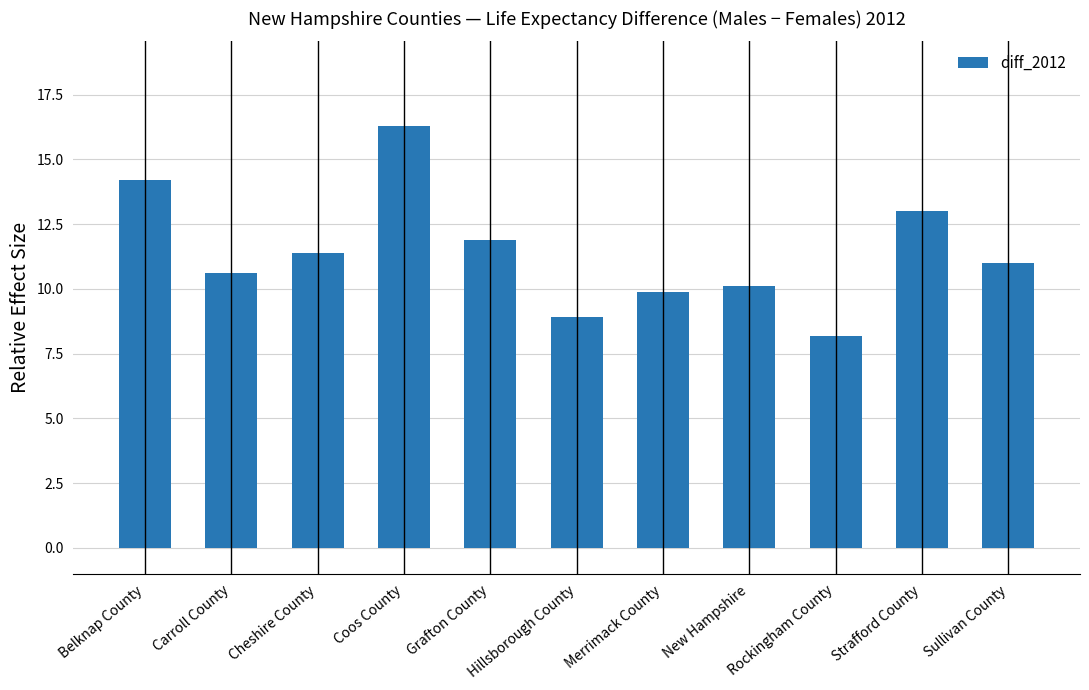

Does the chart contain stacked bars?

No